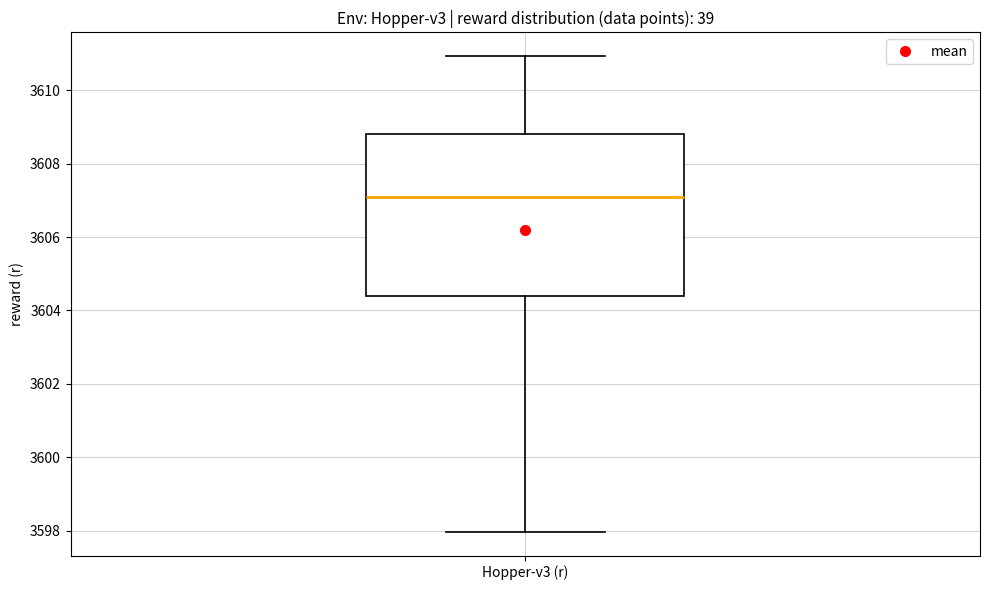

Transcribe this box plot: give where the median line is, the range the box spans, and where the two whiskers end, as read against the y-axis. The values are not printed on the chart, so give them approximately, as read against the axis.

median 3607.0, box 3604.4 to 3608.8, whiskers 3598.0 to 3611.0